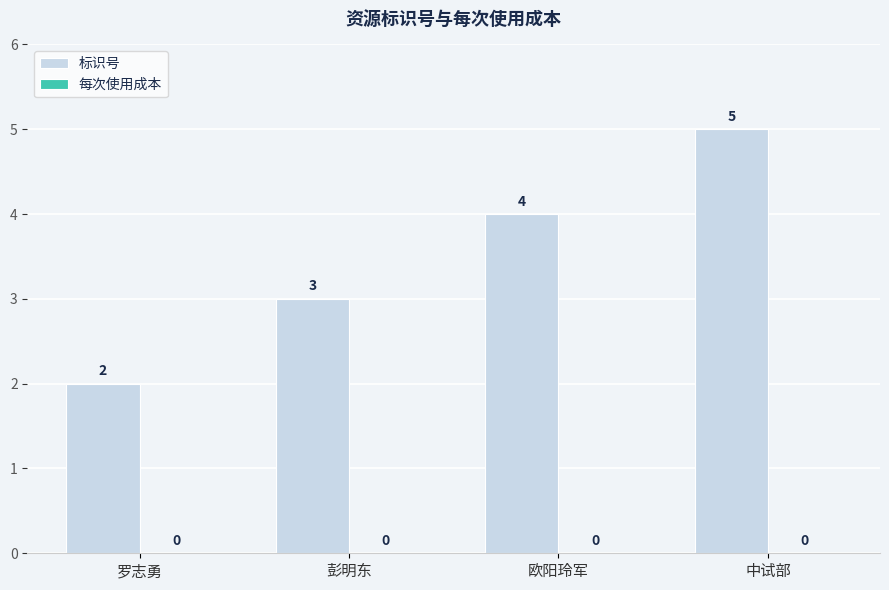

What is the ratio of the value at 欧阳玲军 to the value at 罗志勇?

2.0